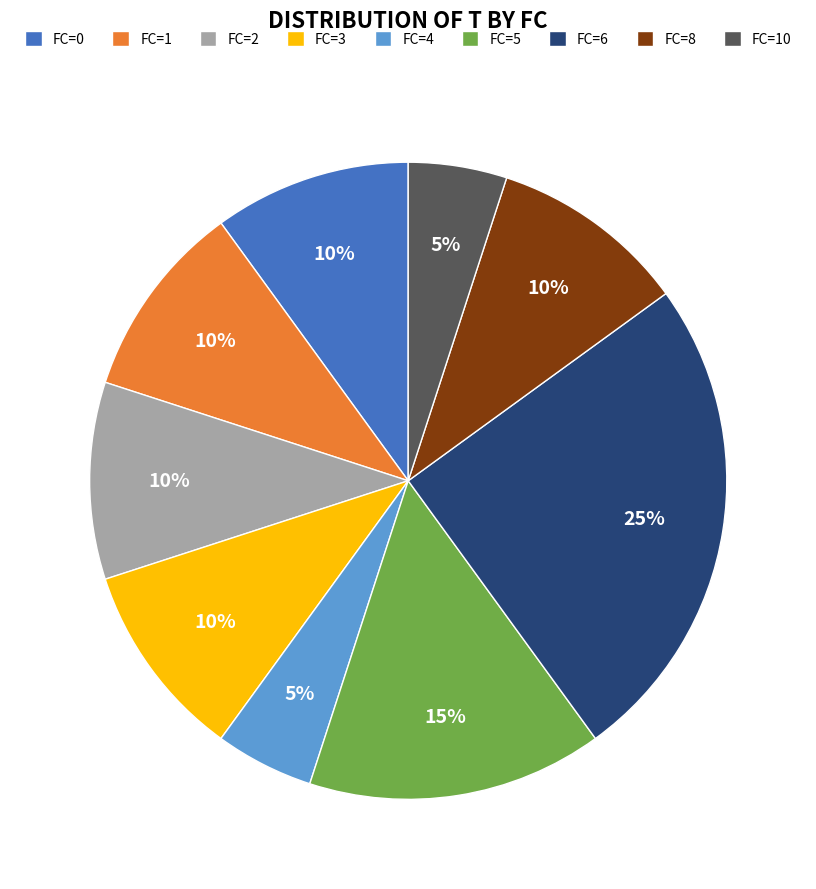

How many segments does this pie chart have?

9